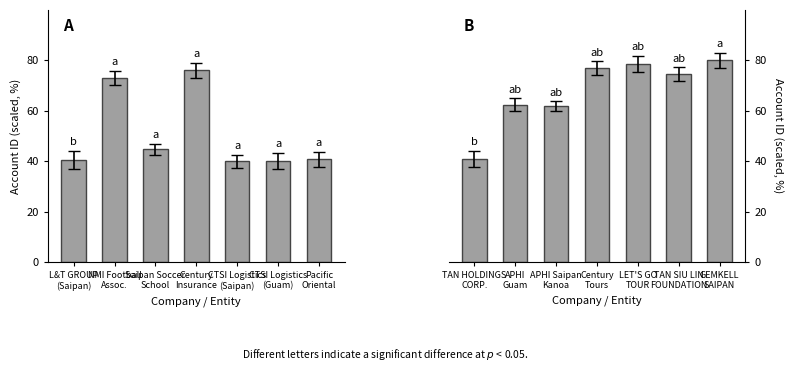

Does the chart contain any negative values?

No